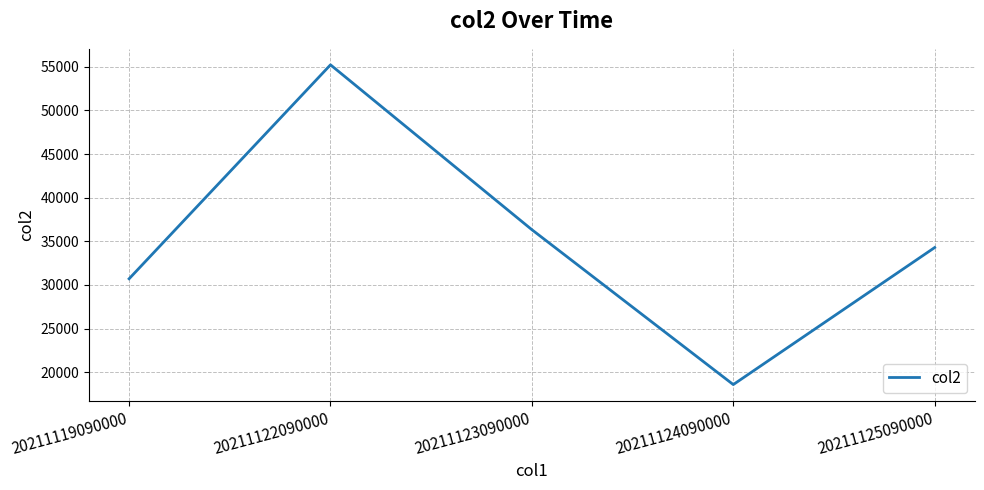

Which label corresponds to the smallest value in the chart?

20211124090000